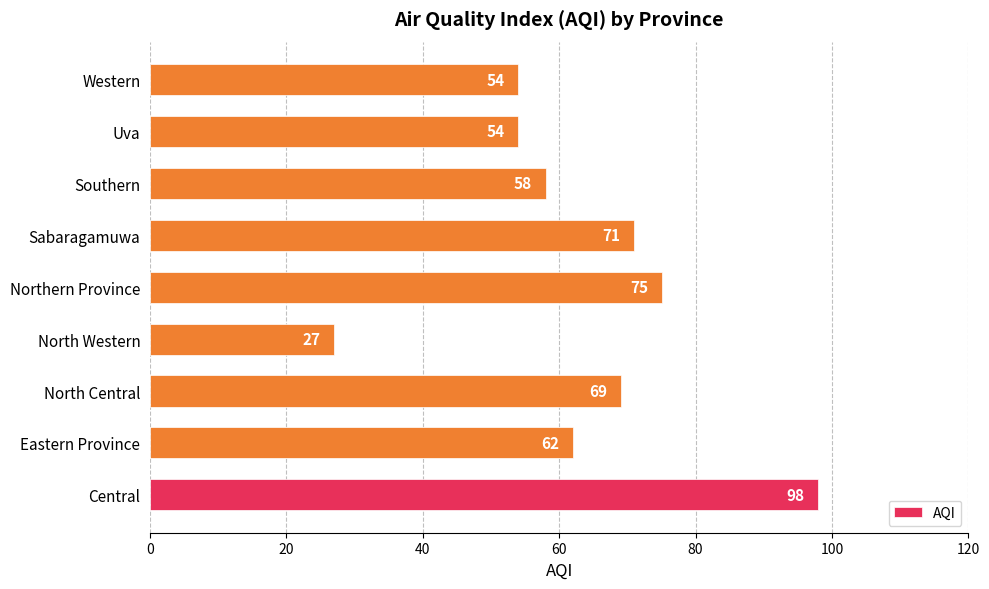

What is the greatest value displayed?

98